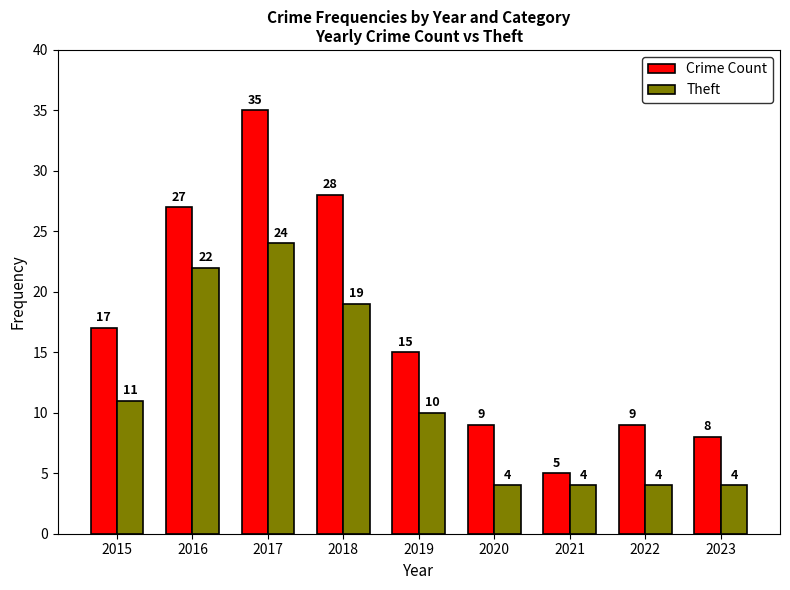

What is the smallest value displayed?

4